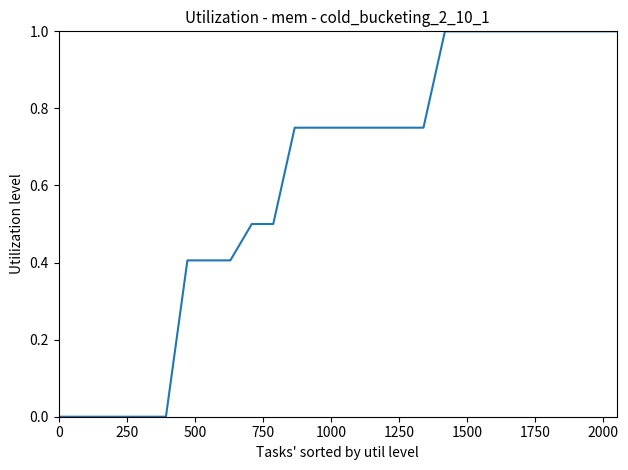

What is the maximum value shown in the chart?

1.0